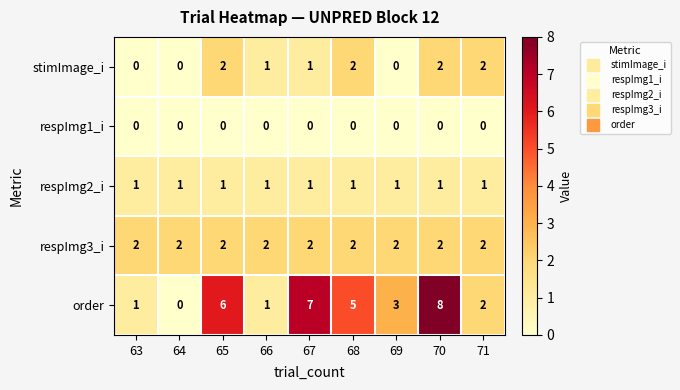

What is the sum of all stimImage_i values?

10